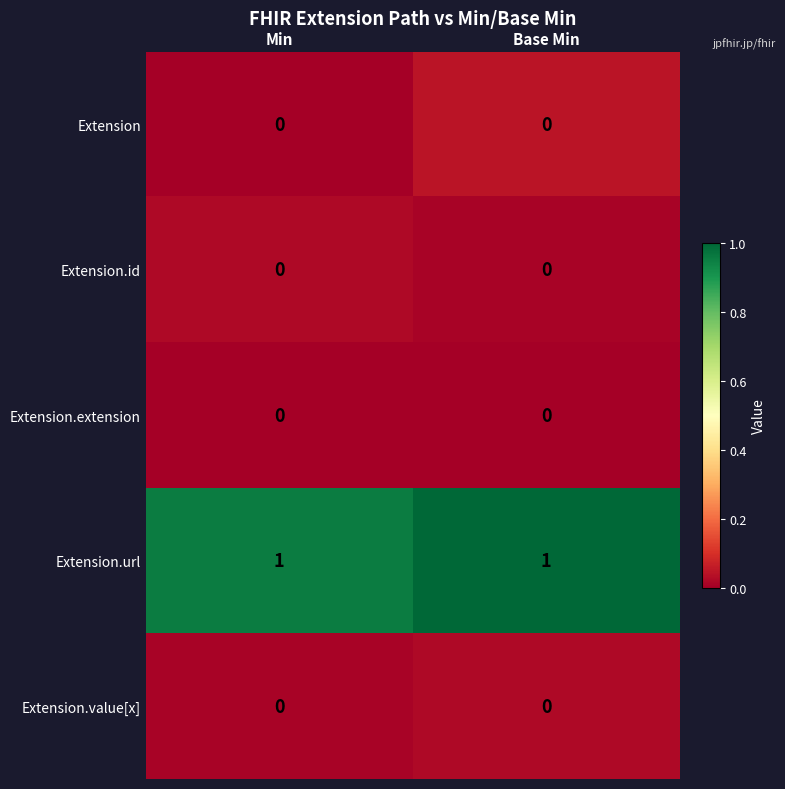

Is it true that Extension equals 0 at Min?

True